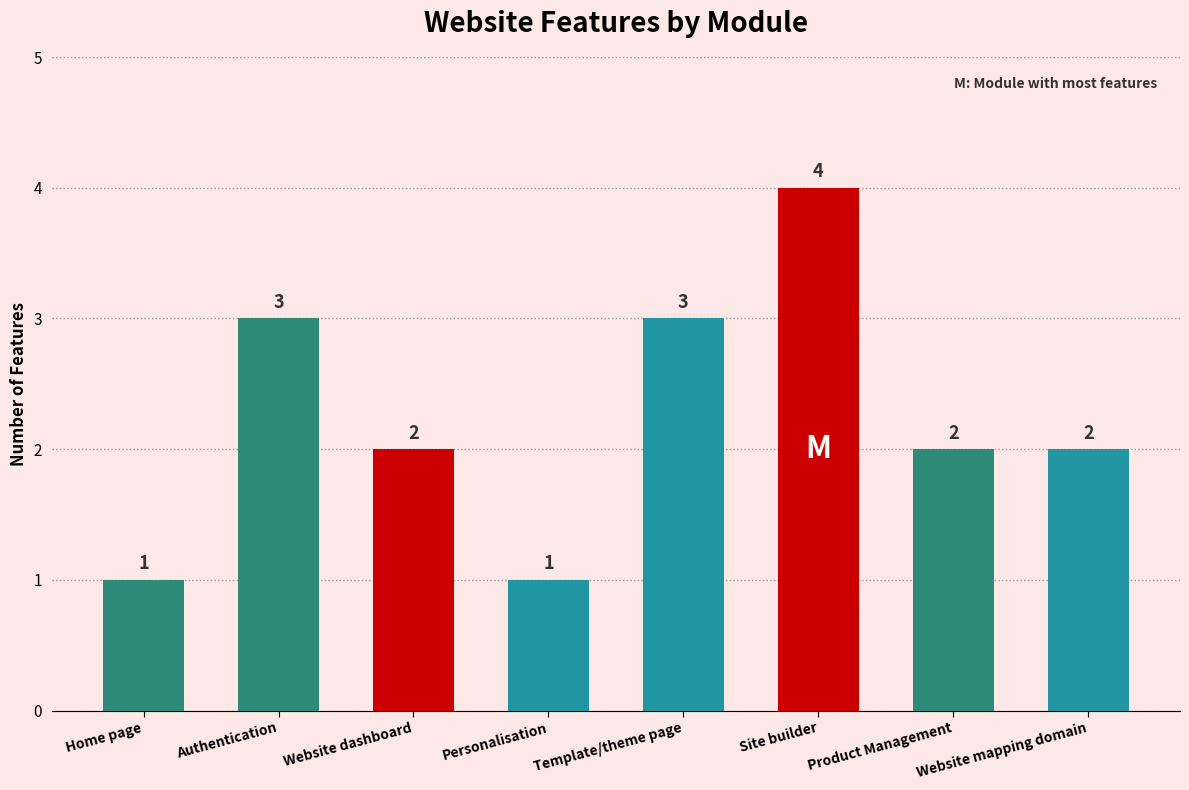

What is the average value?

2